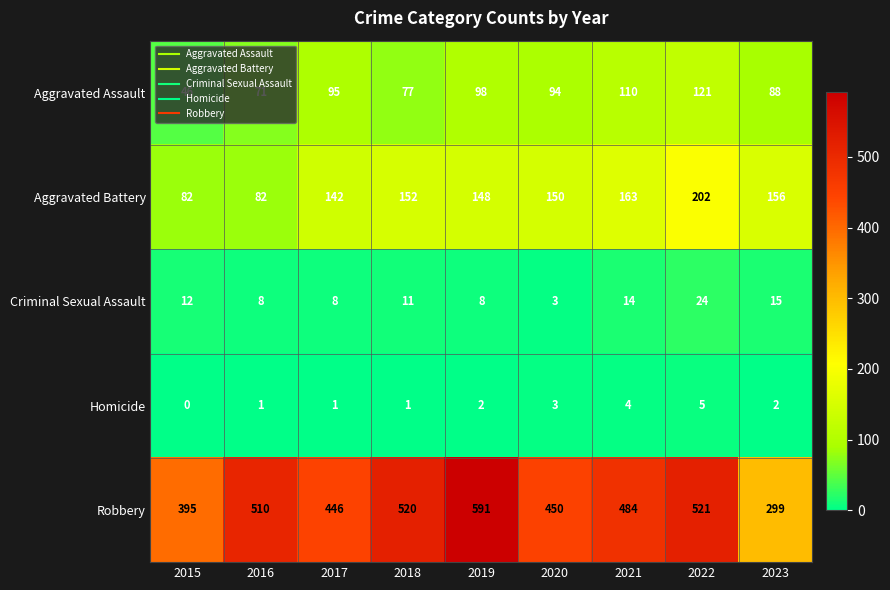

What is the difference between the highest and lowest values at 2015?

395